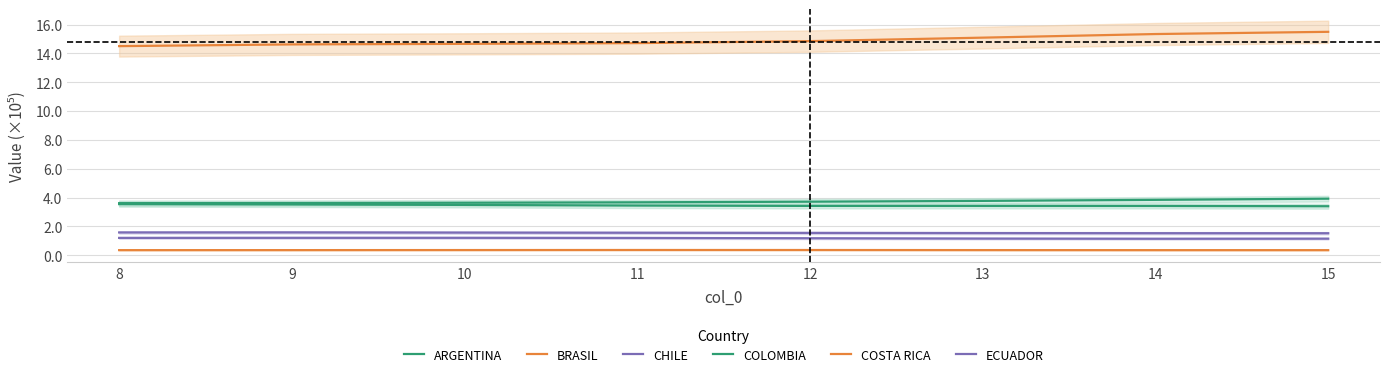

What is the approximate value of ARGENTINA at 13?

3.4